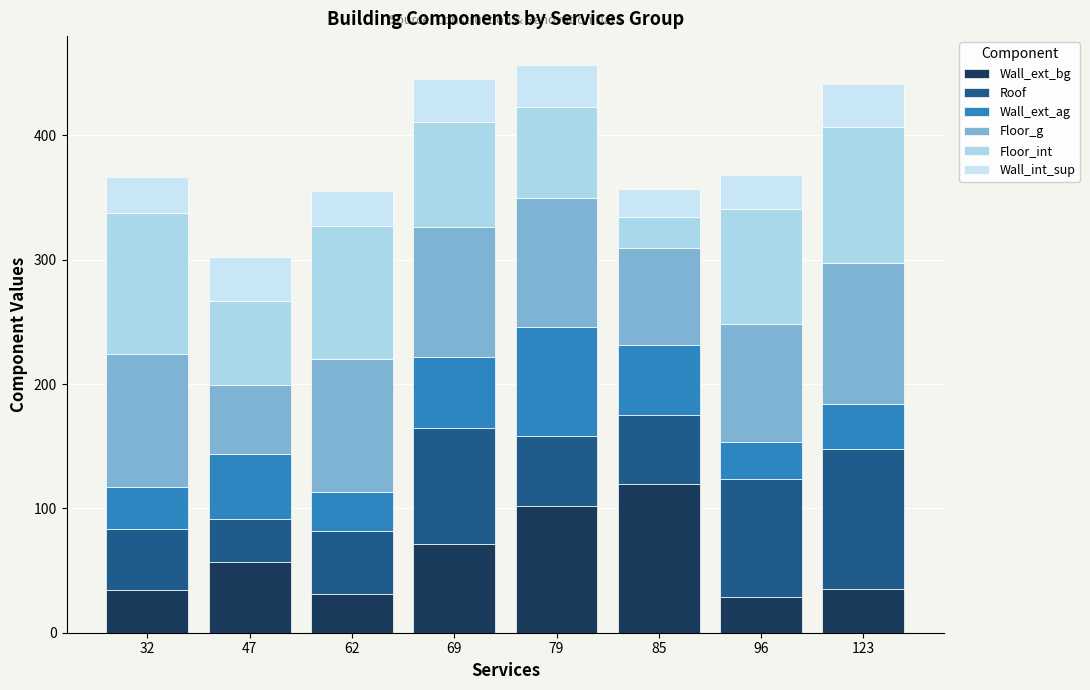

Are the bars horizontal?

No